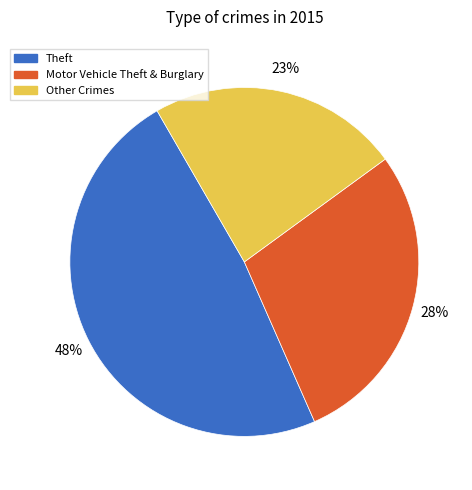

To the nearest percent, what is the average slice percentage?

33%